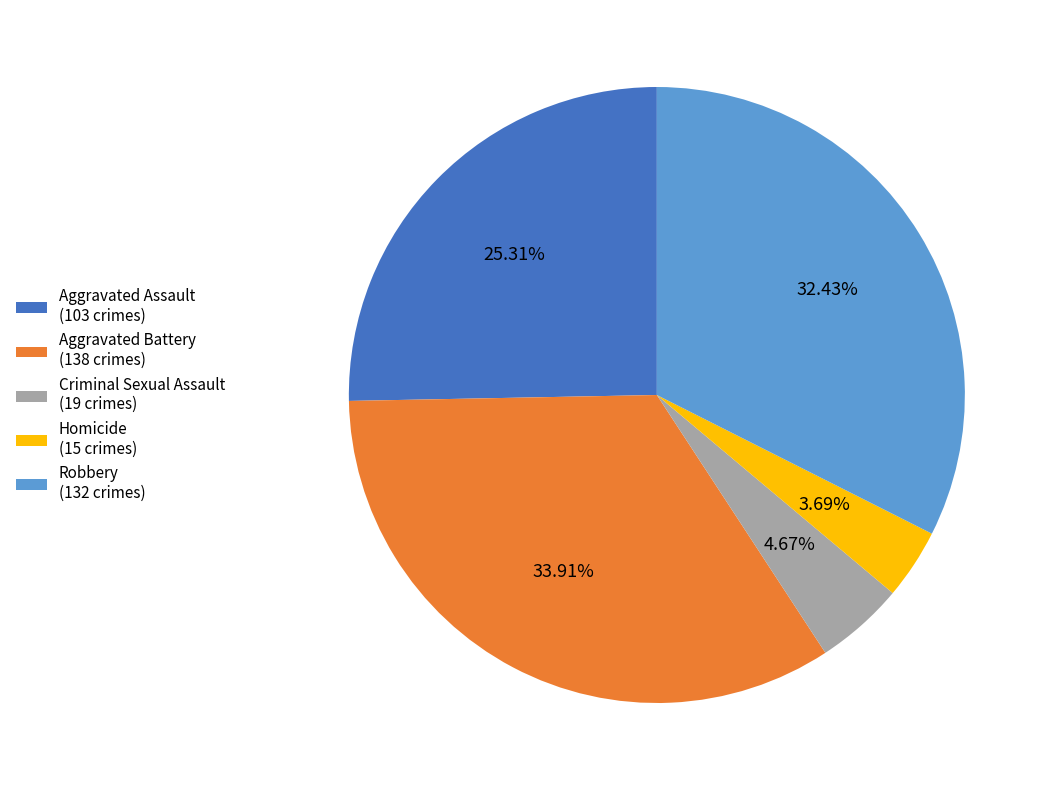

What percentage is the Robbery slice, to the nearest percent?

32%